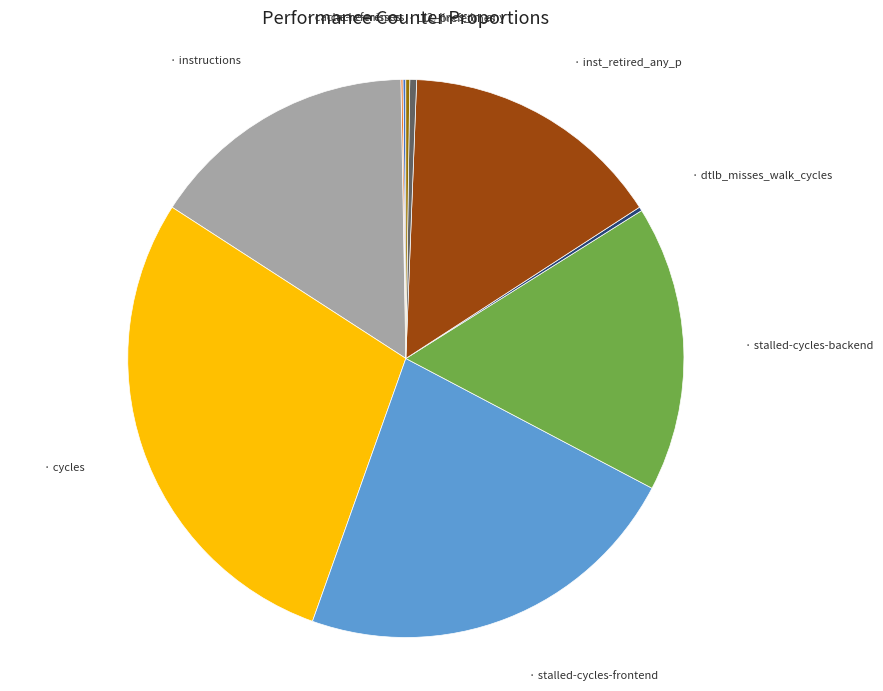

Does any single category account for the majority?

No